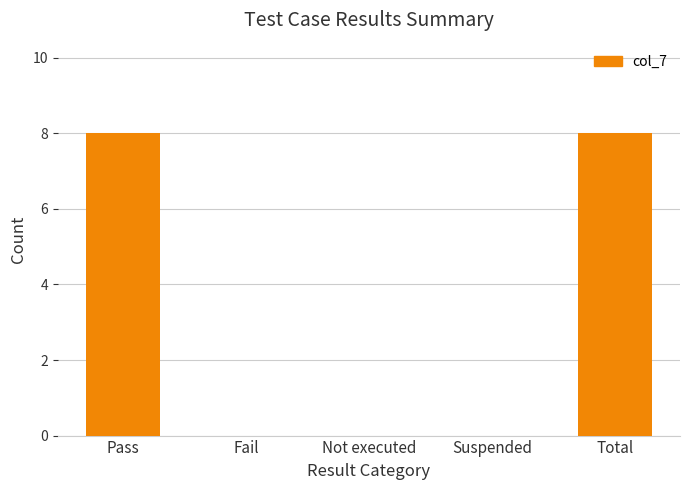

What is the greatest value displayed?

8